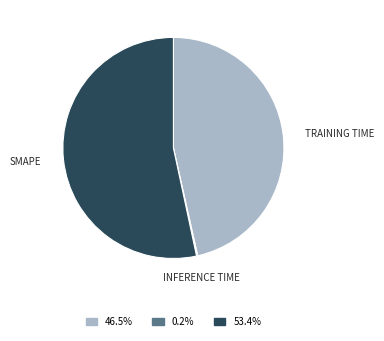

Is there a majority slice in this chart?

Yes